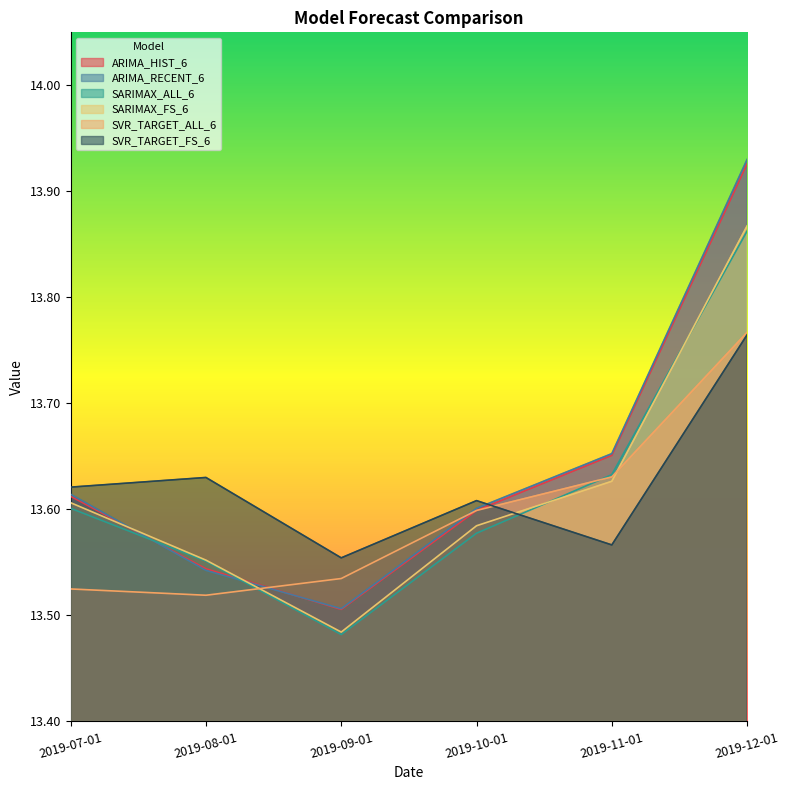

True or false: SVR_TARGET_FS_6 has more than 0 interior local peaks.

True